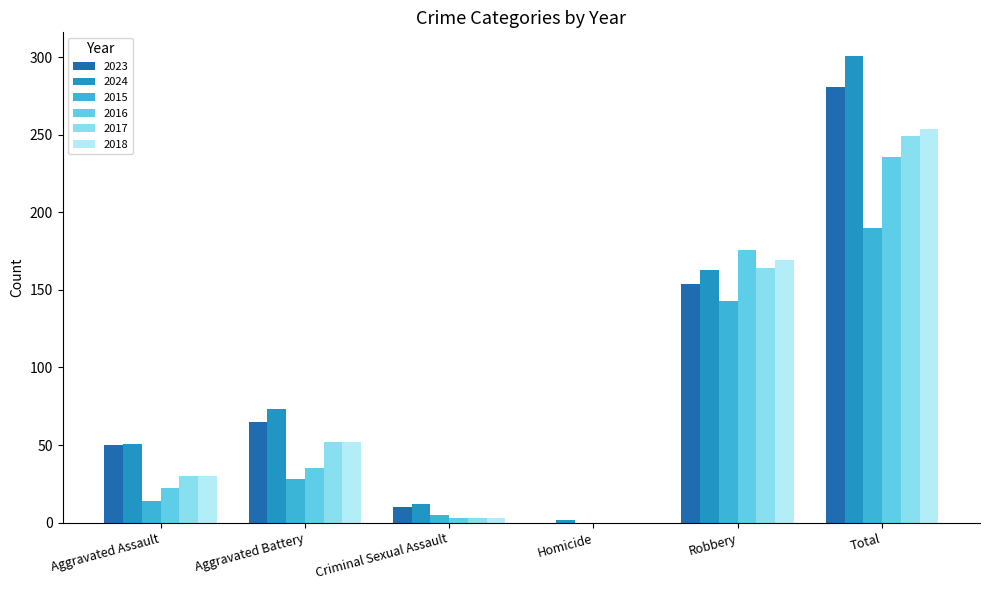

The 2024 series shows 12 at Criminal Sexual Assault. True or false?

True